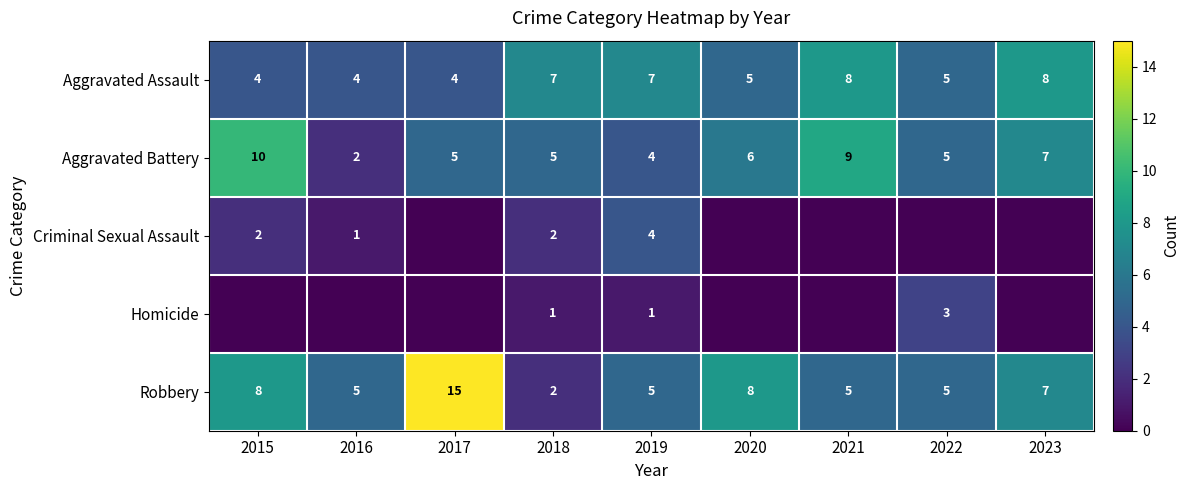

At which category is the sum across all series the highest?

2015